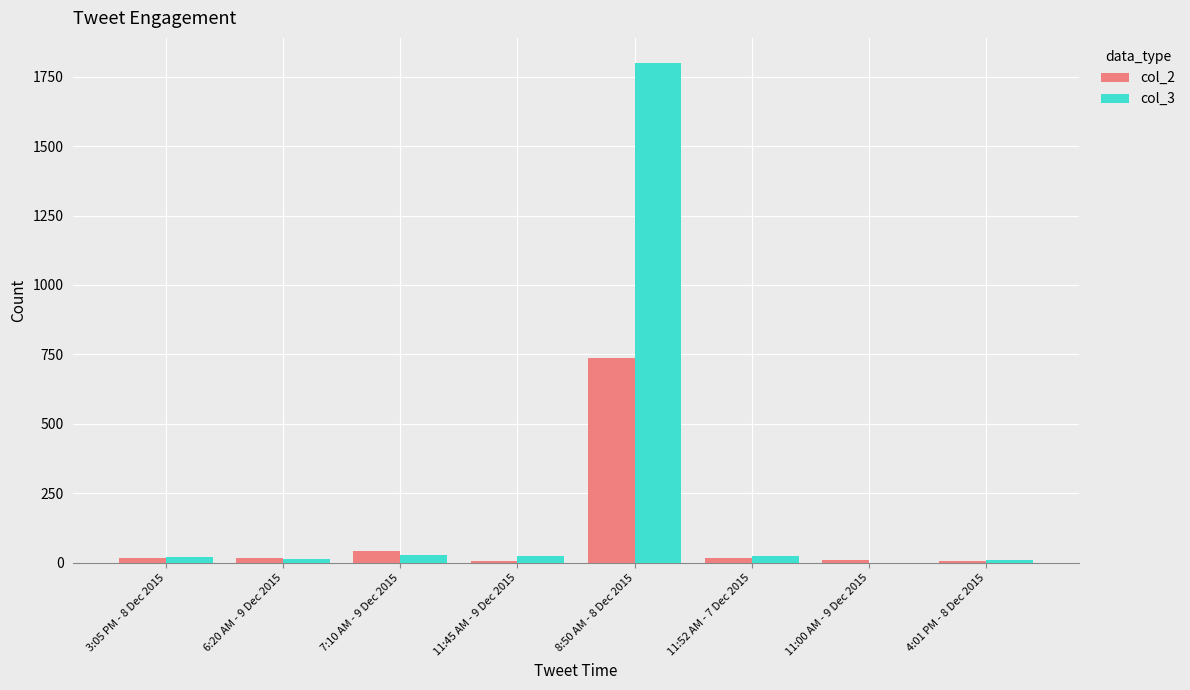

True or false: col_3 has a value of 27 at 7:10 AM - 9 Dec 2015.

True